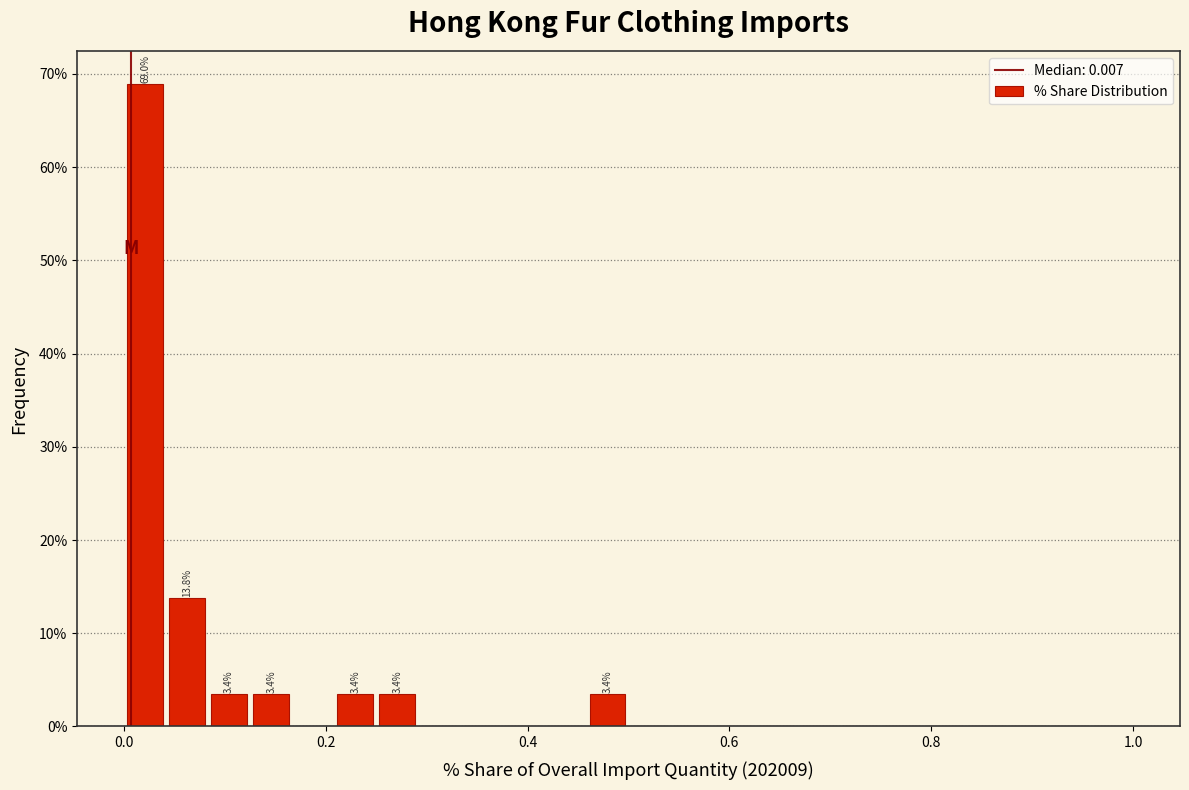

Read against the x-axis, roughly where is the centre of the tallest bar?

0.02